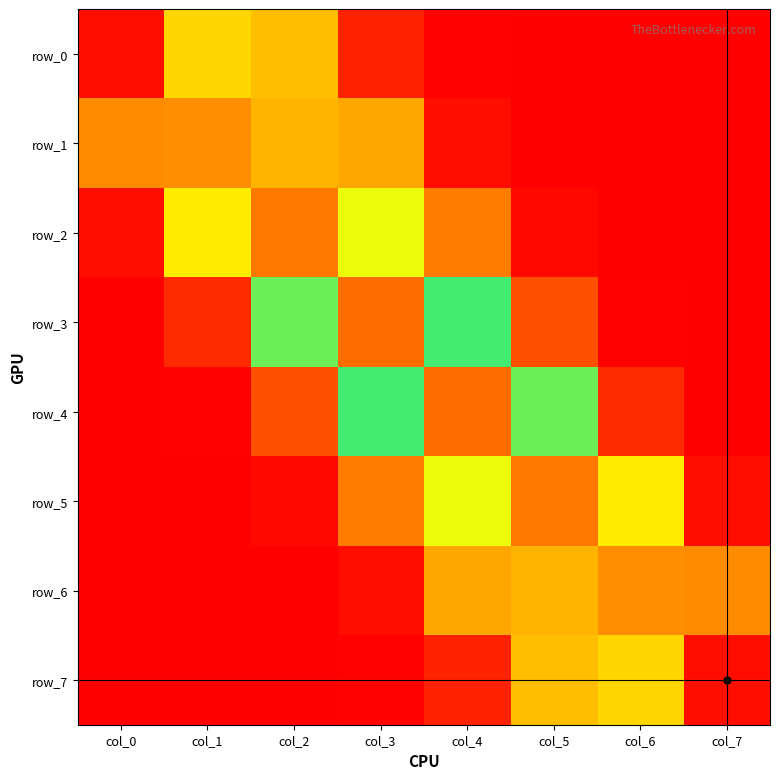

What is the difference between the maximum and minimum values in the row_6 series?

0.4